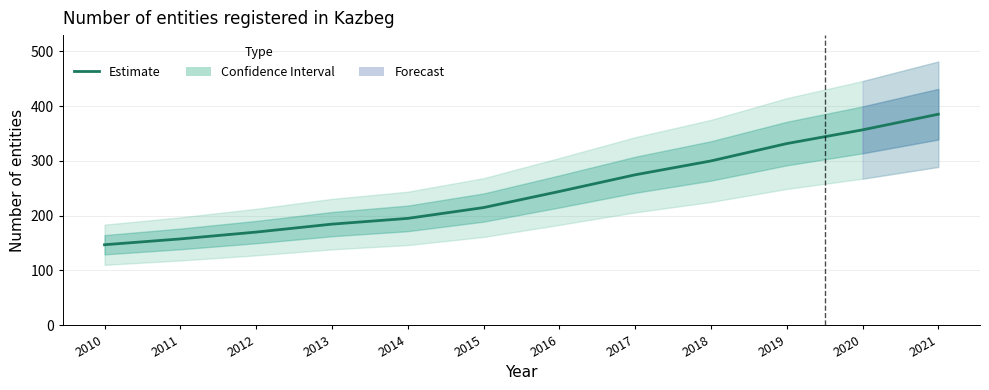

True or false: there are more than 2 points higher than both neighbors.

False